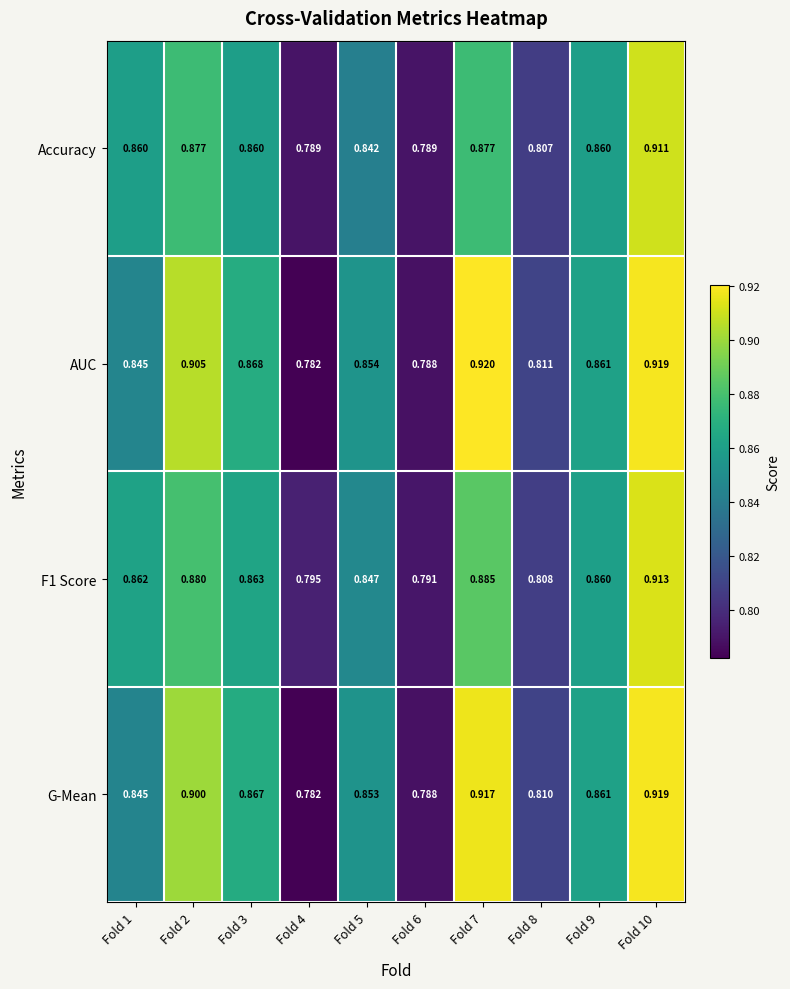

Is the value of AUC at Fold 9 greater than the value of Accuracy at Fold 10?

No